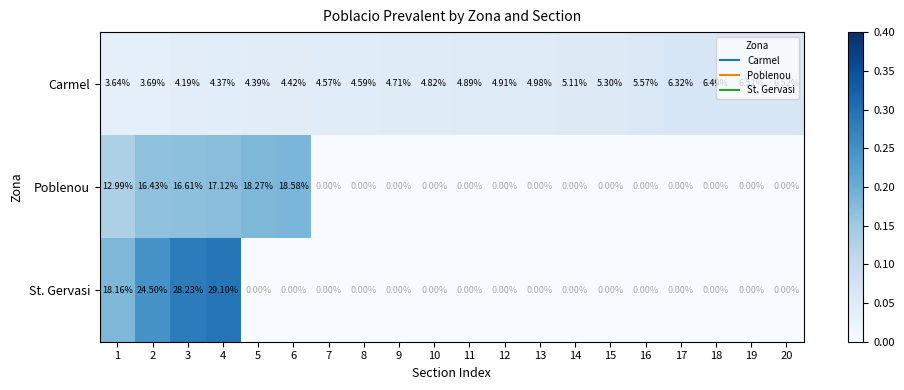

At which category is the sum across all series the highest?

4